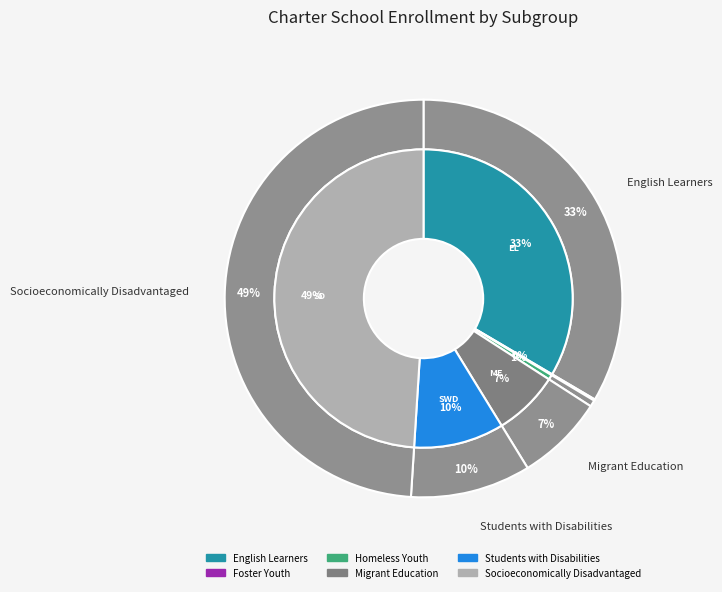

To the nearest percent, what is the difference between the Homeless Youth and English Learners slice percentages?

33%